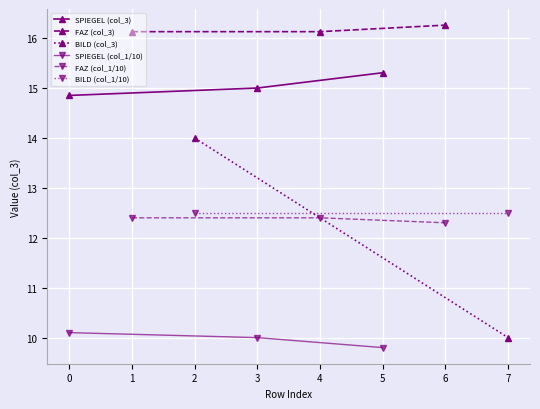

List the labels in order of SPIEGEL (col_3) value, largest first.

5, 3, 0